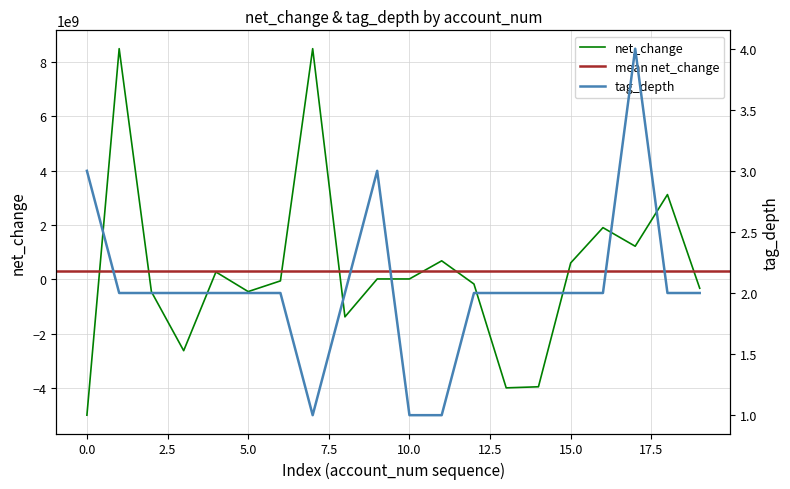

What is the maximum value for net_change?

8493000000